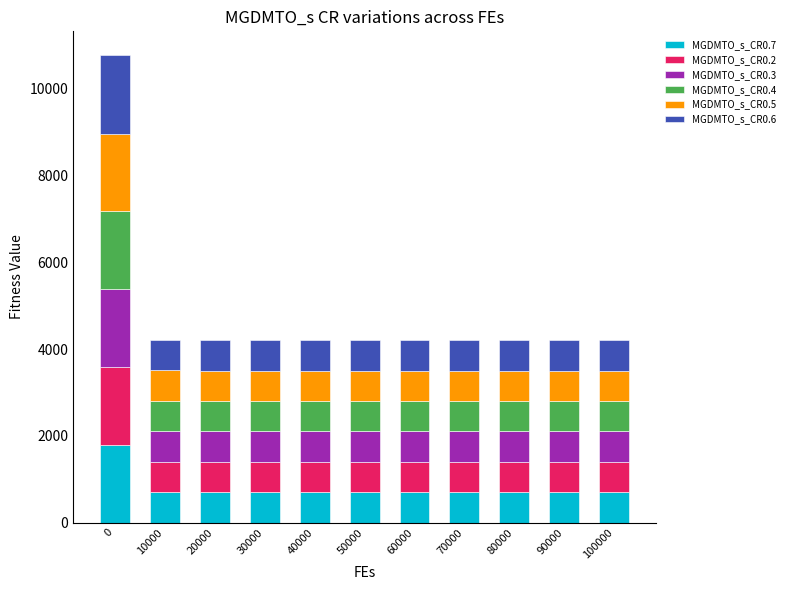

What is the highest value of the MGDMTO_s_CR0.7 series?

1782.5